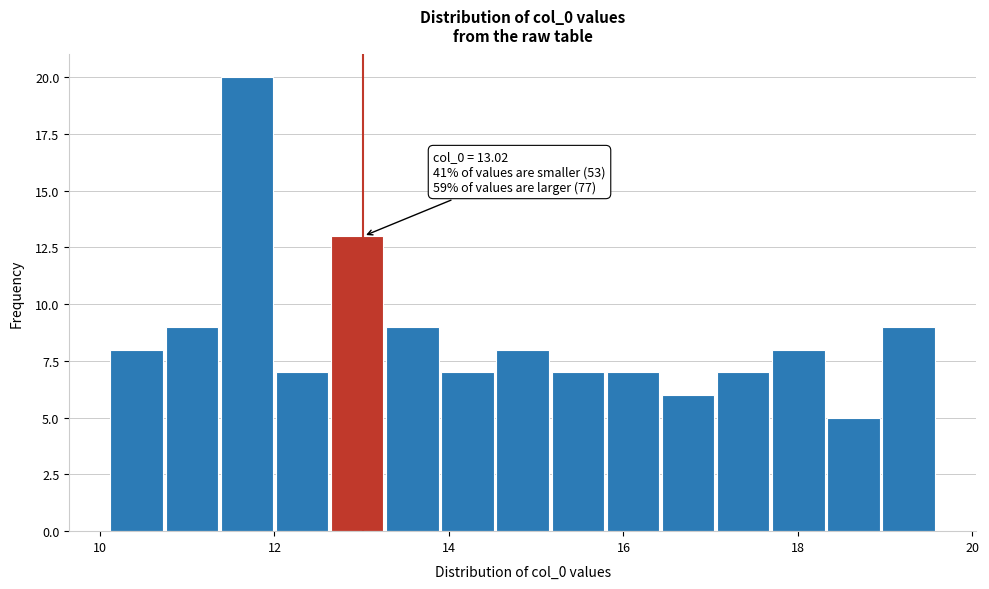

Around what value on the x-axis is the tallest bar? Give the approximate position of its centre, as read against the axis.

11.6